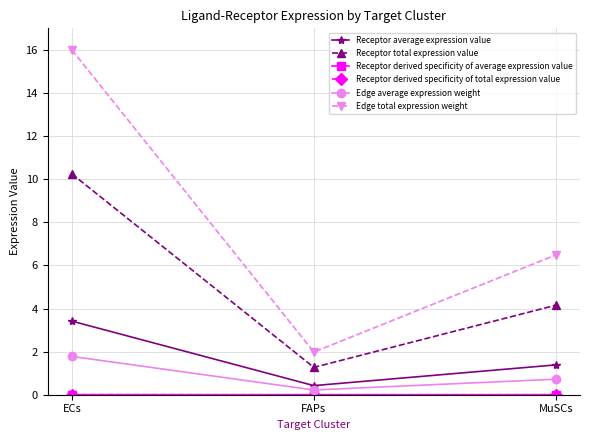

List the series in order of their peak value, highest first.

Edge total expression weight, Receptor total expression value, Receptor average expression value, Edge average expression weight, Receptor derived specificity of average expression value, Receptor derived specificity of total expression value